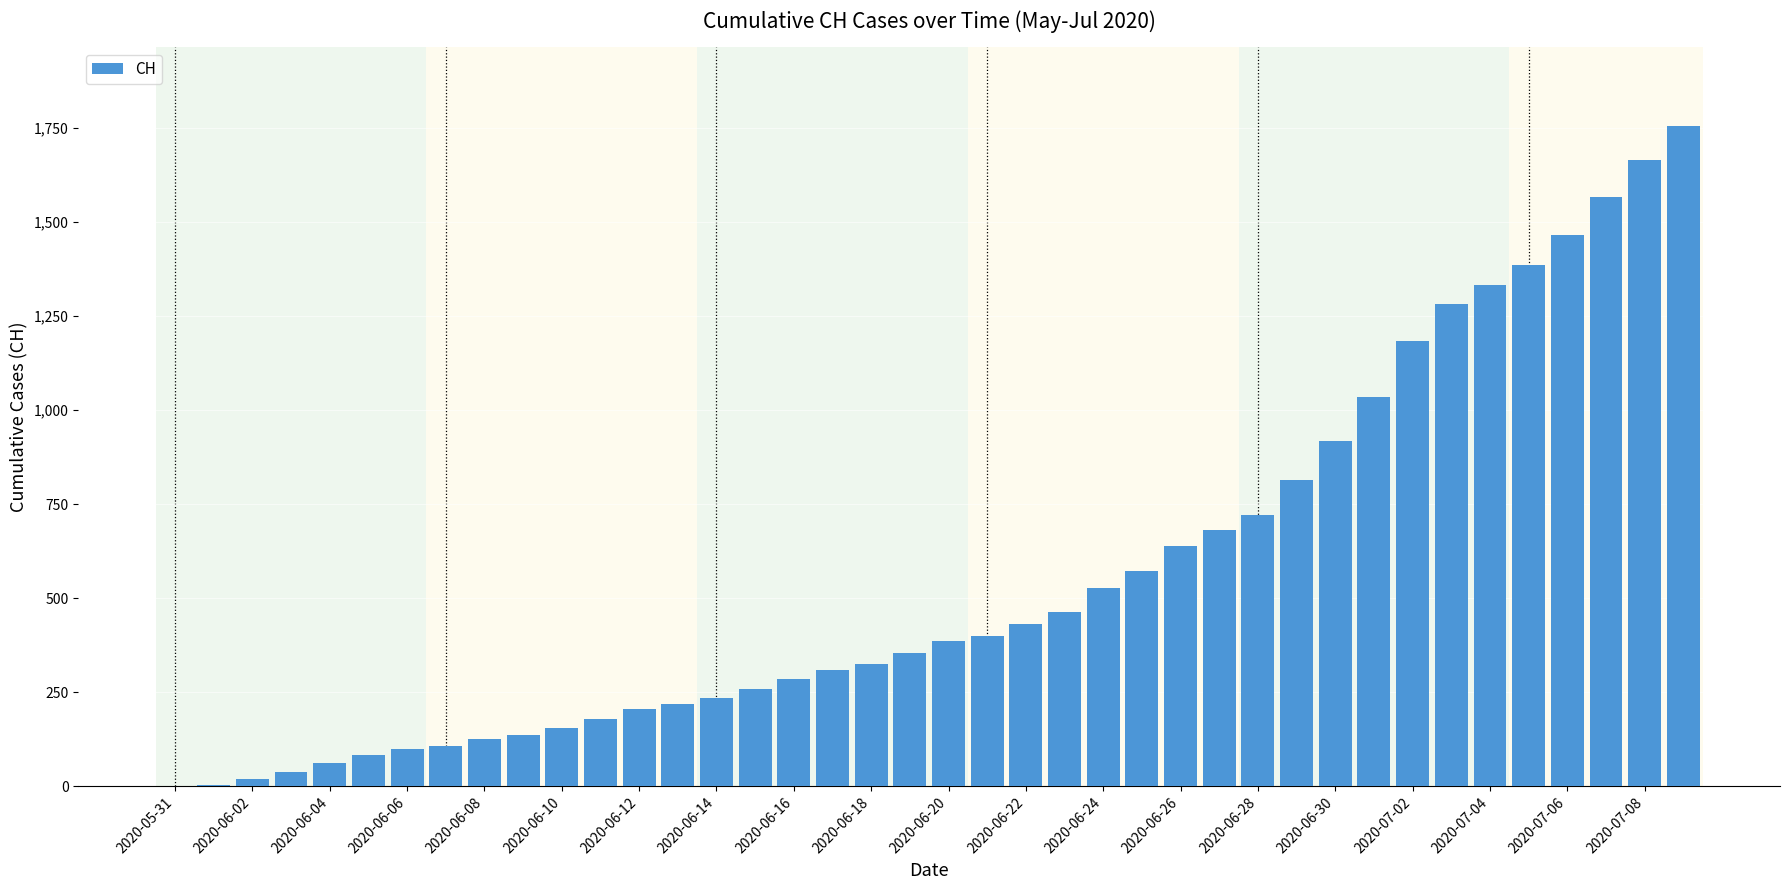

What is the sum of all values?

22410